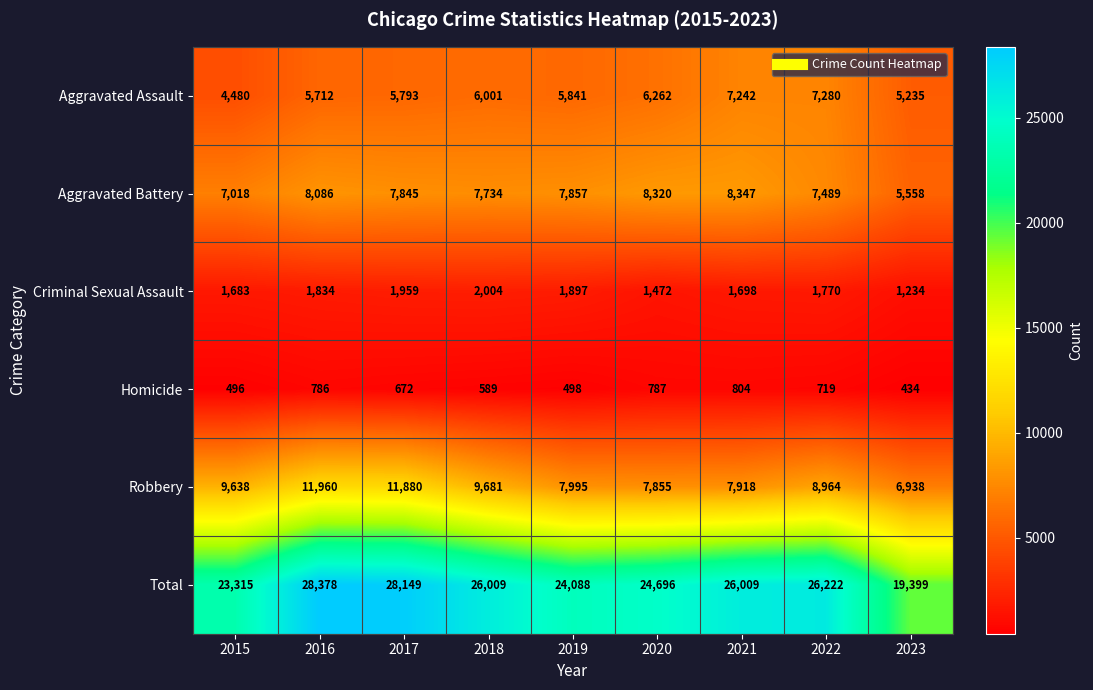

Count the number of categories in the chart.

9